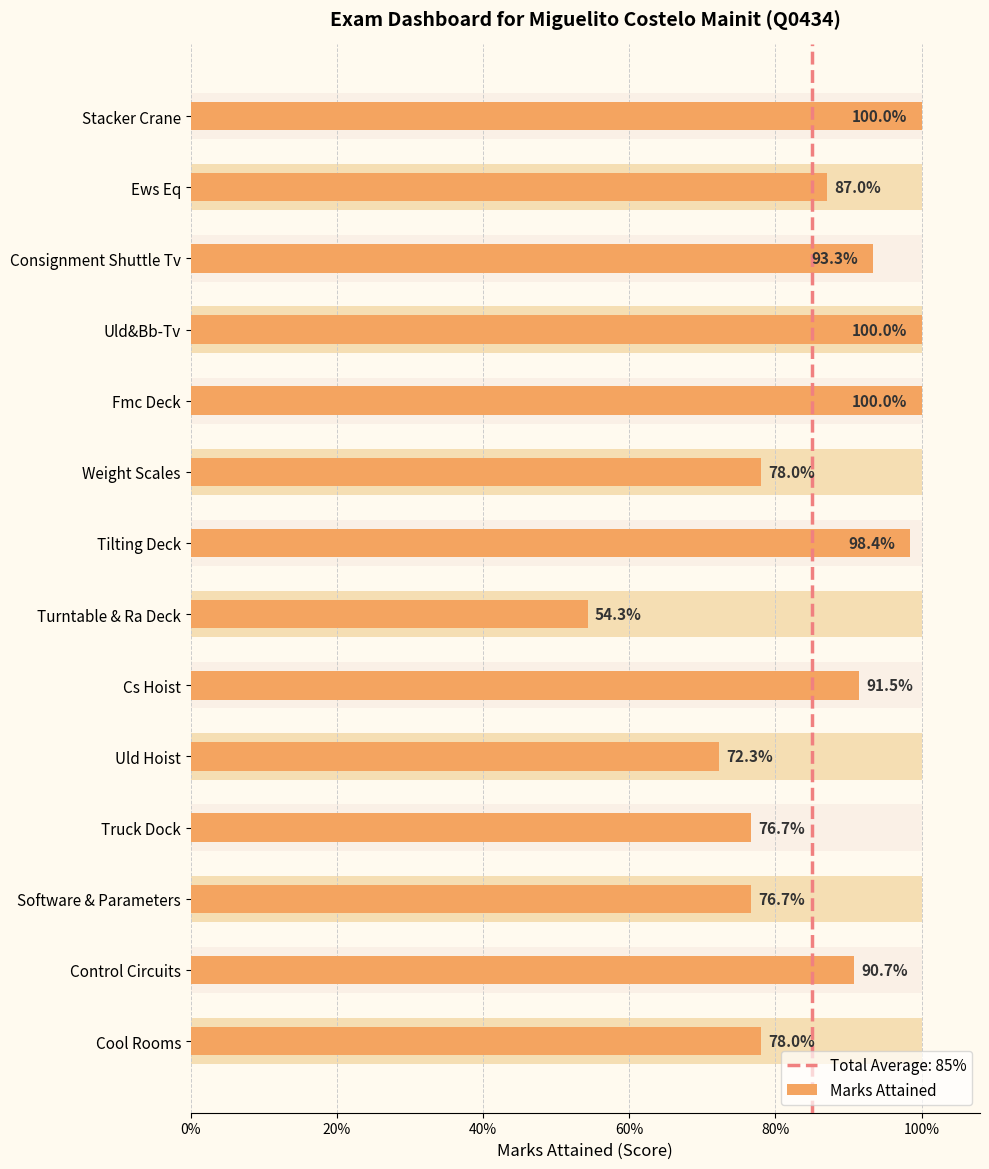

Between Uld&Bb-Tv and Cs Hoist, which is larger?

Uld&Bb-Tv